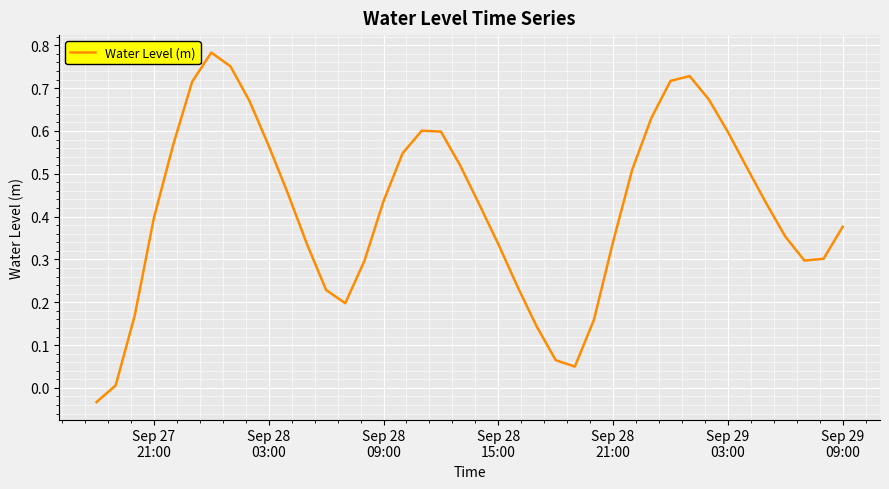

Does the chart have visible grid lines?

Yes